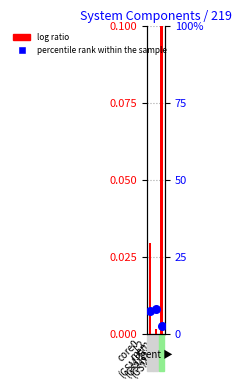

Which series has the largest Y range (max minus min)?

percentile rank within the sample